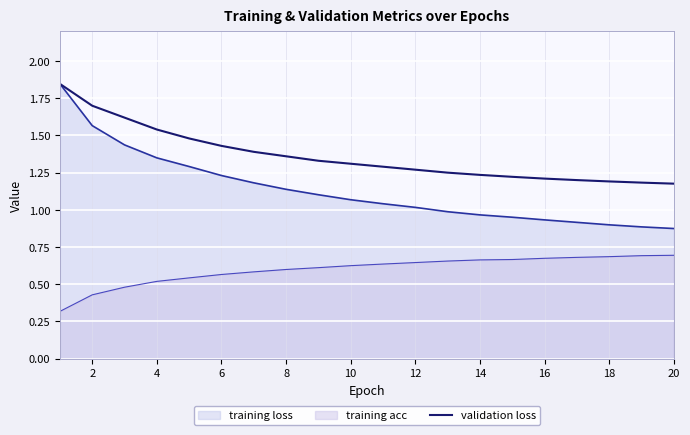

What is the minimum value for training acc?

0.3